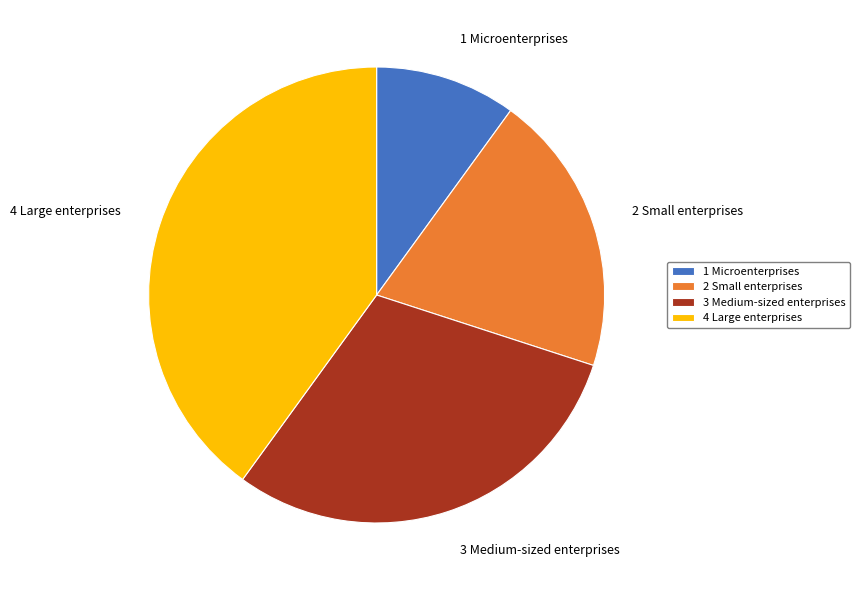

Is there a majority slice in this chart?

No